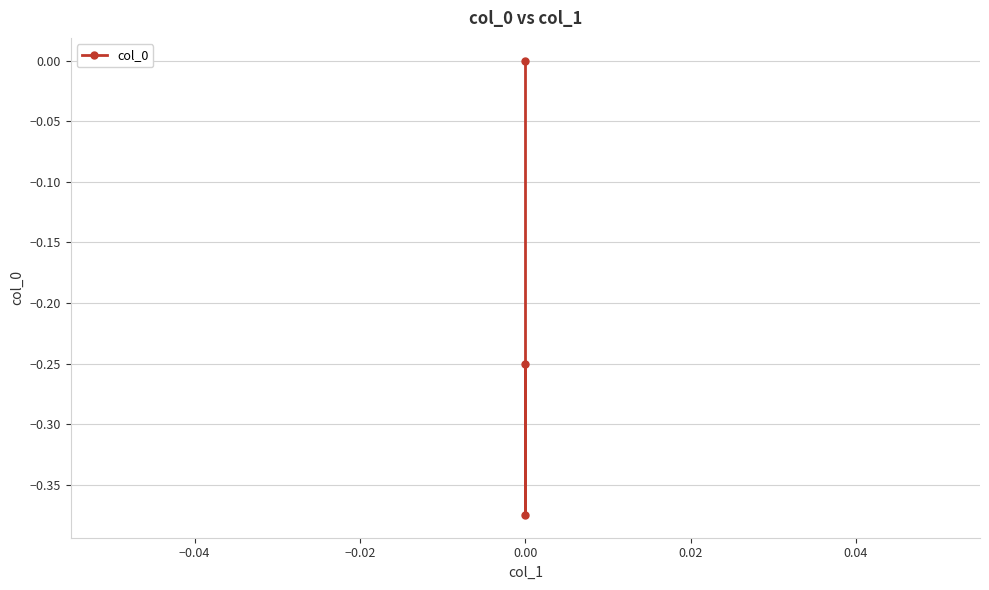

What is the smallest value displayed?

-0.4